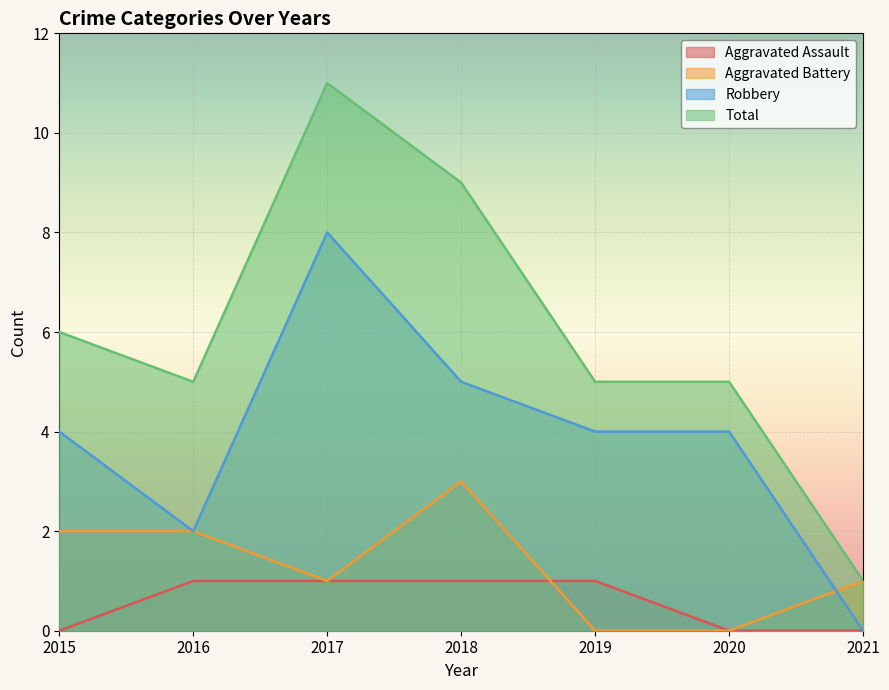

How many Aggravated Battery values are between 0 and 2?

6